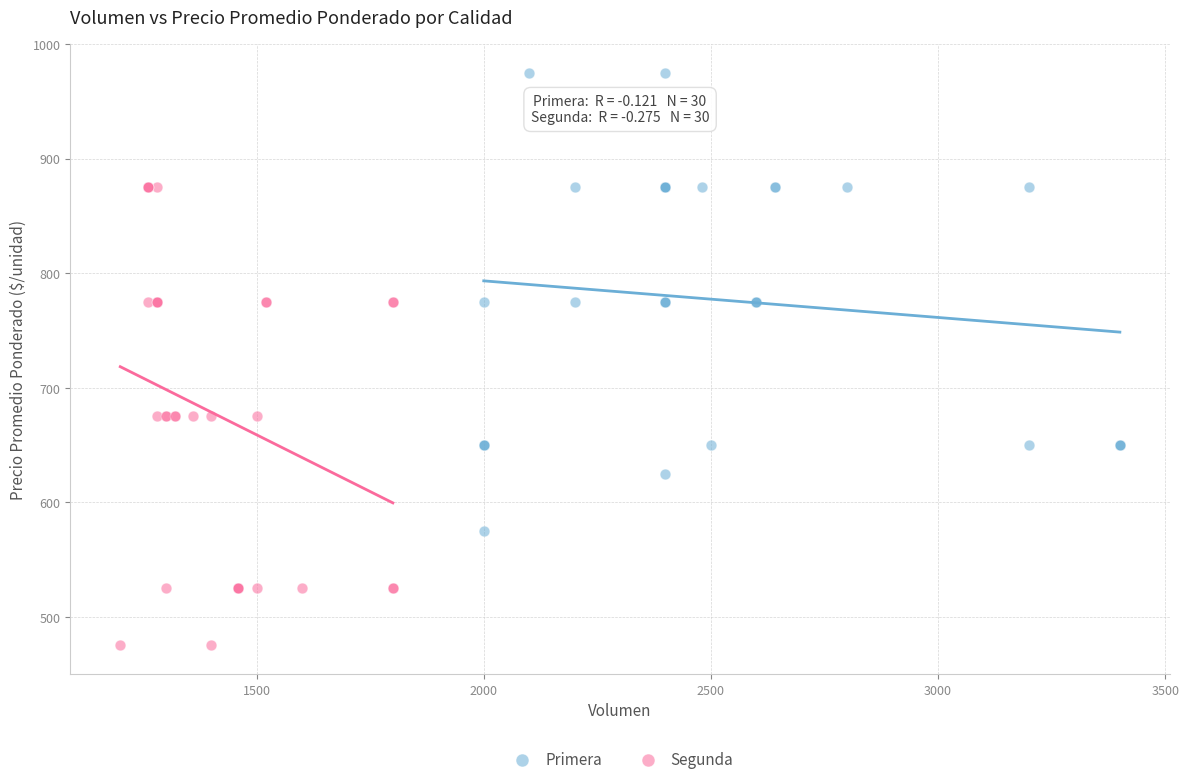

Which series reaches the minimum Y coordinate?

Segunda